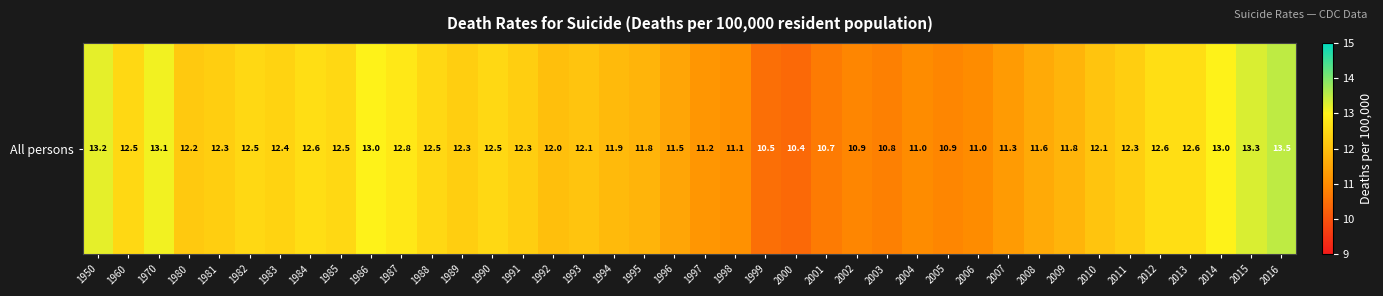

List the labels in order of value, largest first.

2016, 2015, 1950, 1970, 1986, 2014, 1987, 1984, 2012, 2013, 1960, 1982, 1985, 1988, 1990, 1983, 1981, 1989, 1991, 2011, 1980, 1993, 2010, 1992, 1994, 1995, 2009, 2008, 1996, 2007, 1997, 1998, 2004, 2006, 2002, 2005, 2003, 2001, 1999, 2000